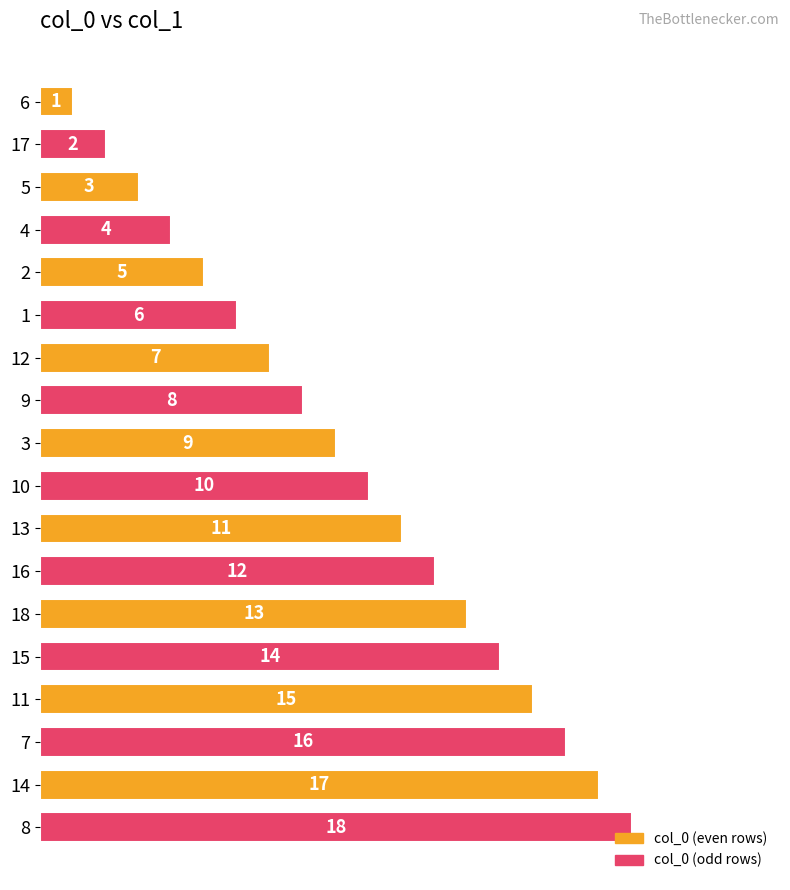

How many distinct data groups are displayed?

1